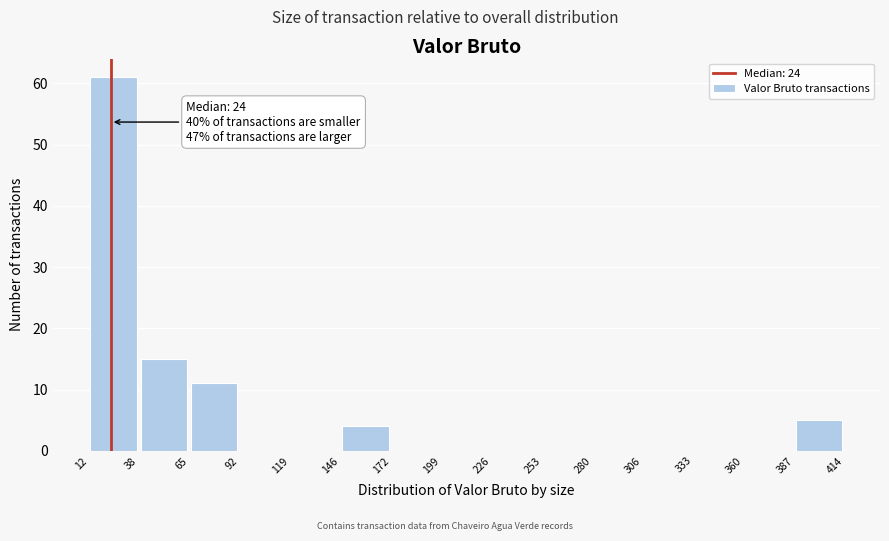

Over which range of the x-axis is the bar tallest?

12 to 38